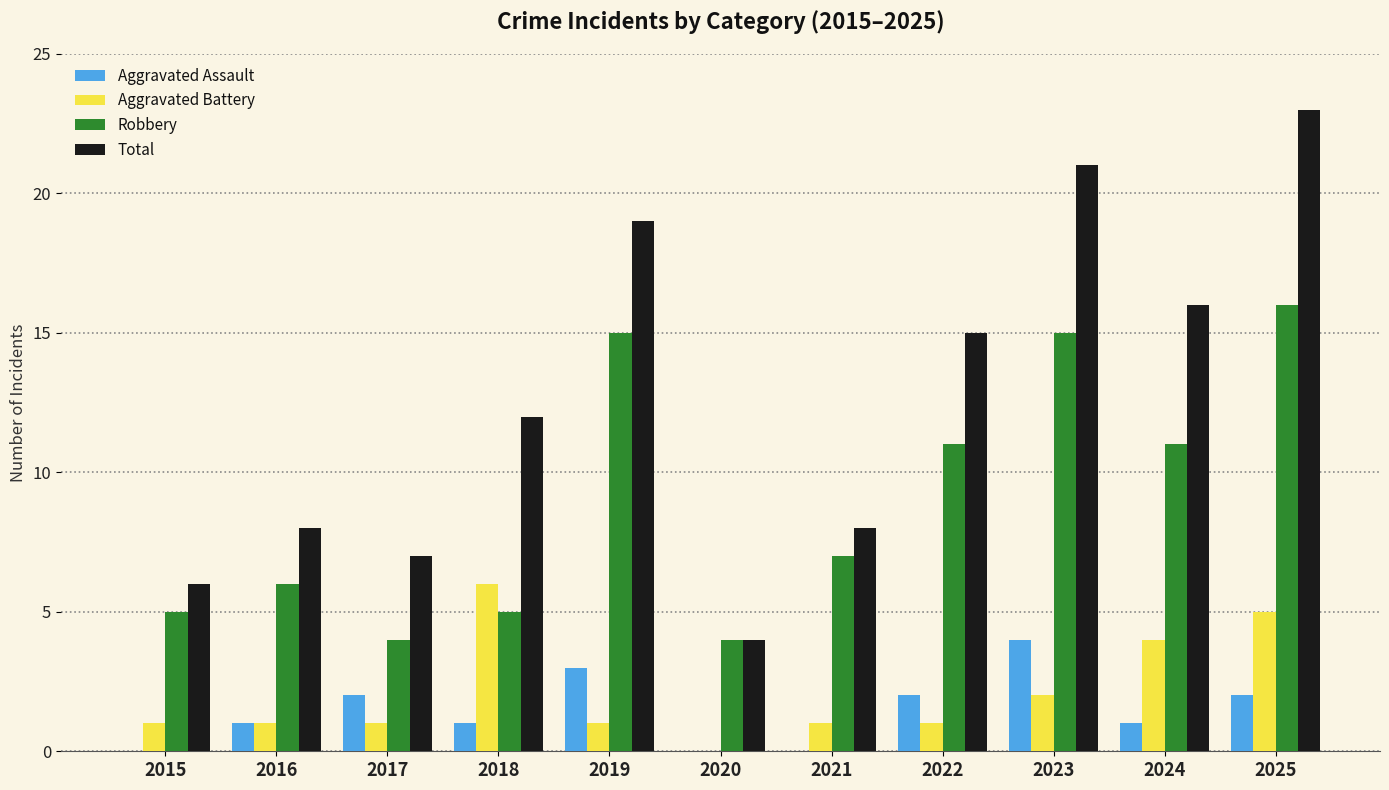

Which series has the largest total across all categories?

Total